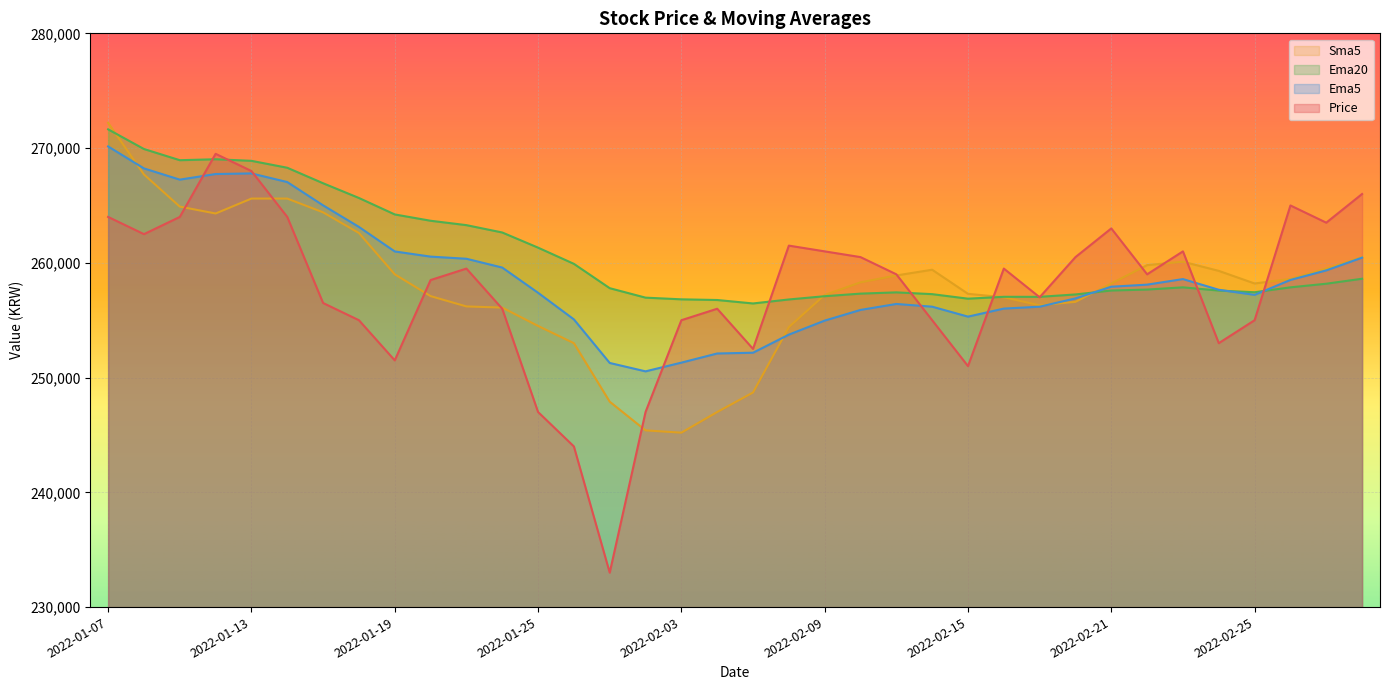

At which label is Ema5 closest to 260343?

2022-01-21